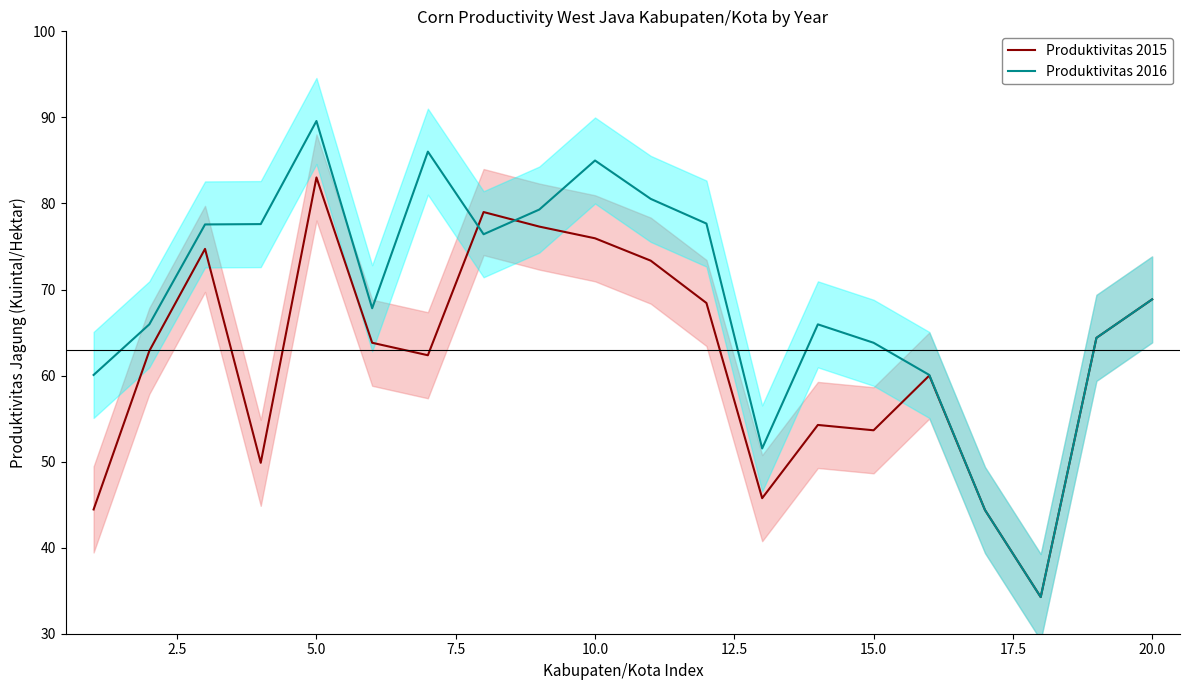

What is the maximum value for Produktivitas 2016?

89.6